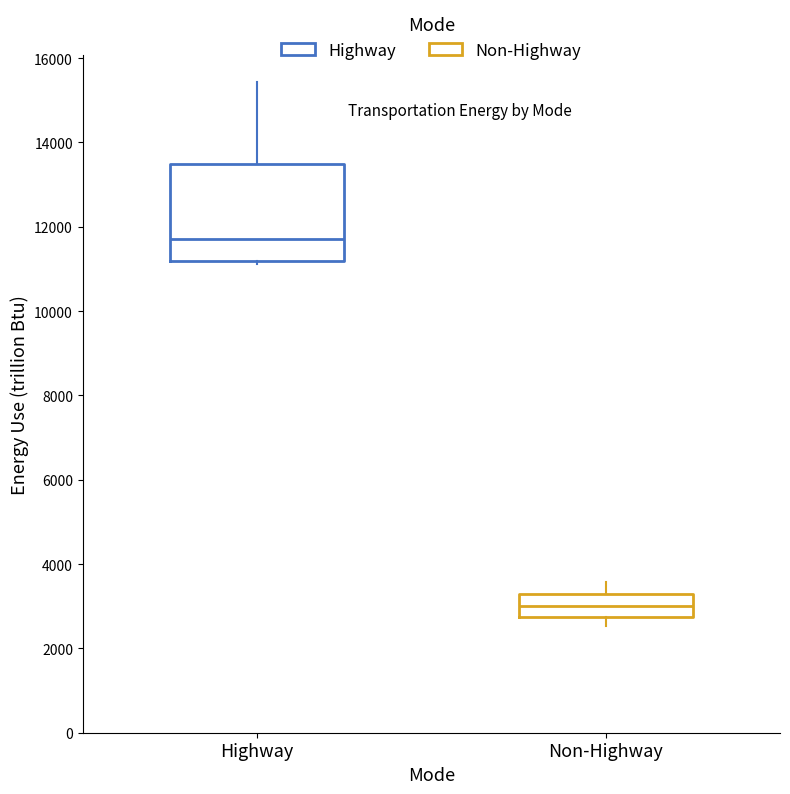

Where does the upper whisker of the box for Non-Highway end on the y-axis? The values are not printed on the chart, so give them approximately, as read against the axis.

3600